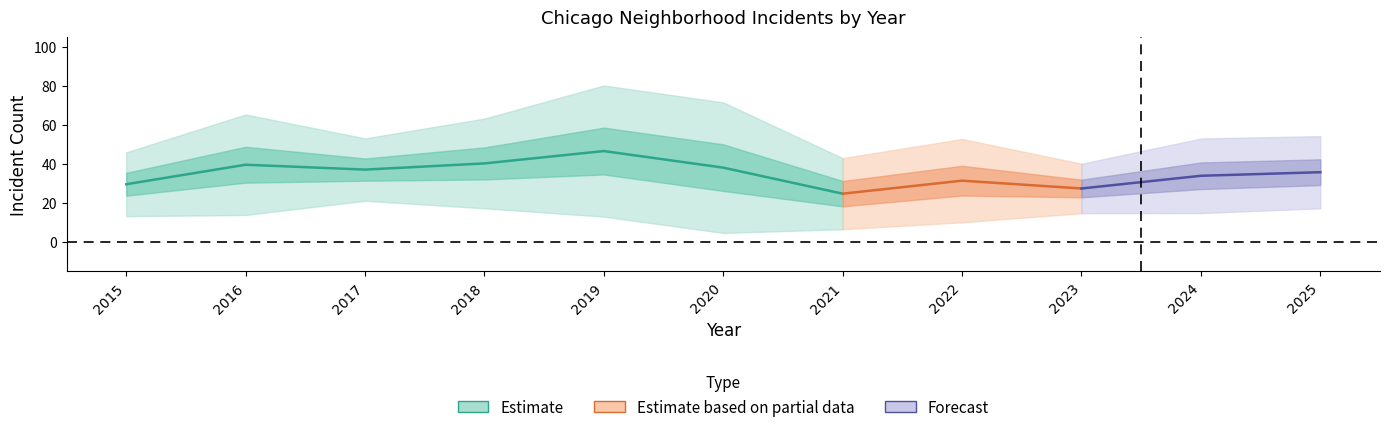

What is the difference between the maximum and second lowest values in the Grand Crossing series?

27